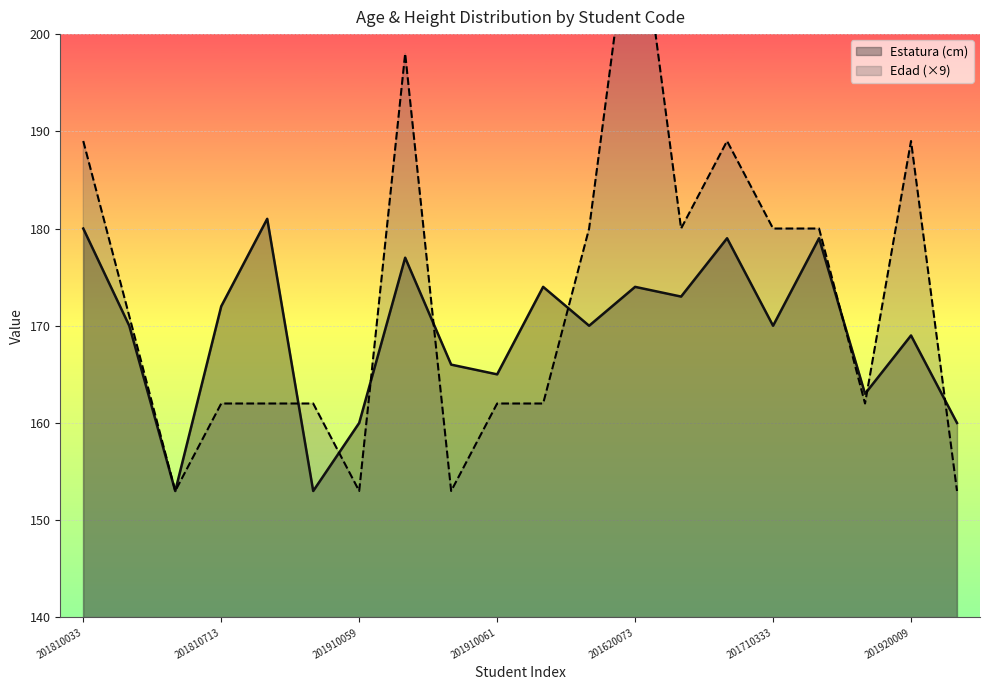

Which series has the widest spread of values?

Edad